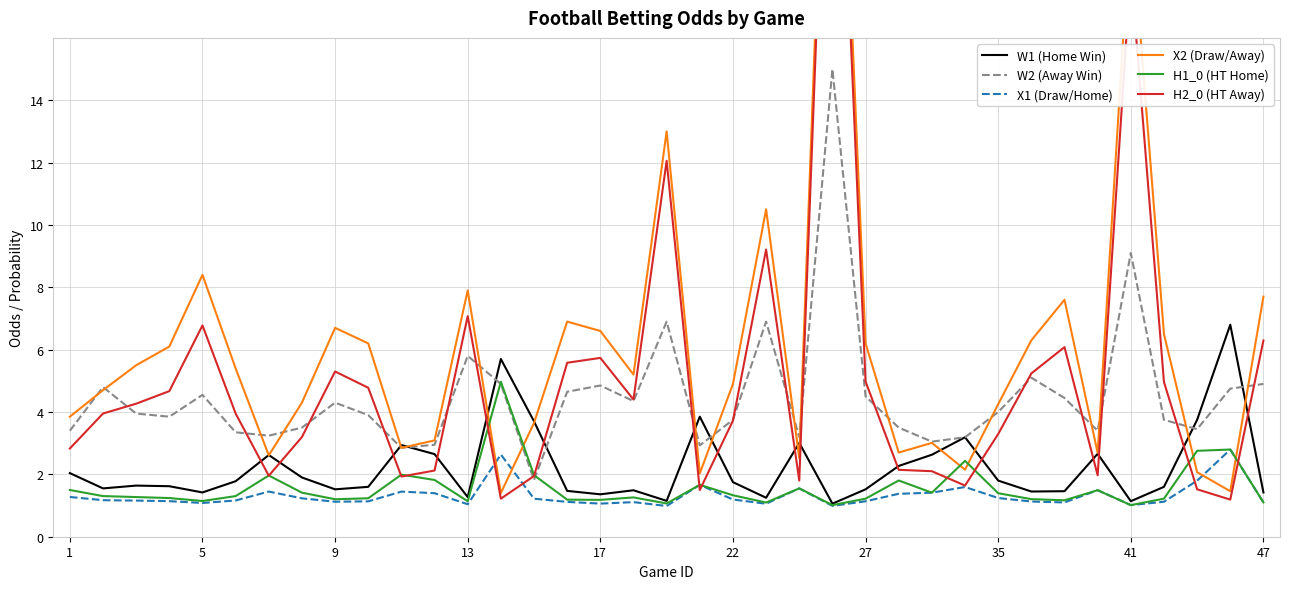

Is this an area chart (filled region under the line)?

No